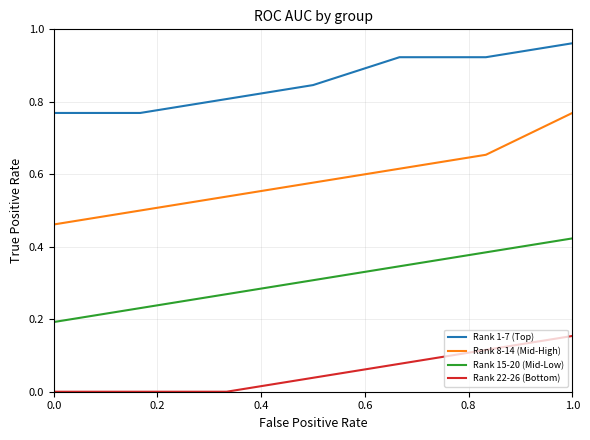

How many lines are shown in the chart?

4